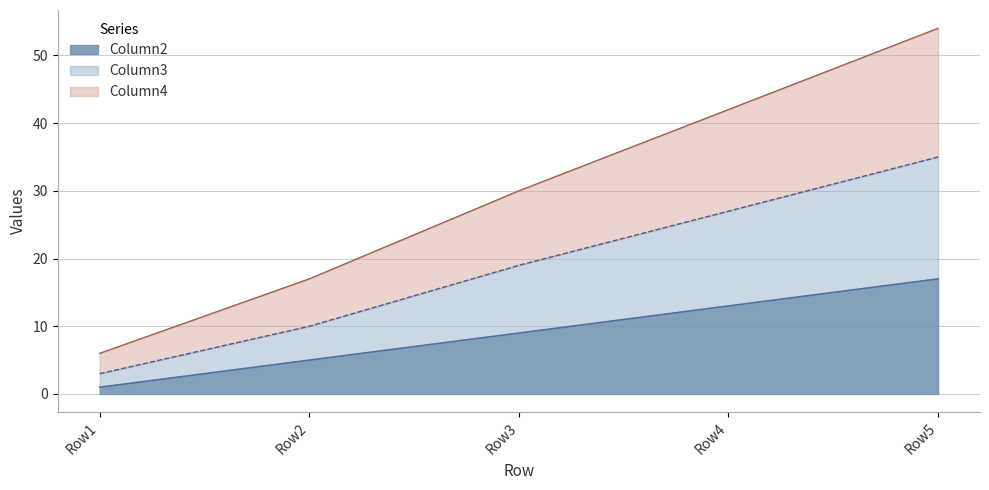

Rank the series at Row4 from highest to lowest value.

Column4, Column3, Column2